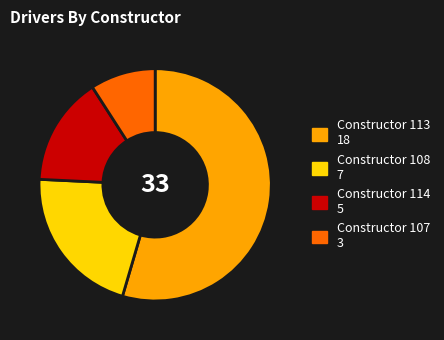

What is the ratio of the value at Constructor 108 7 to the value at Constructor 114 5?

1.4